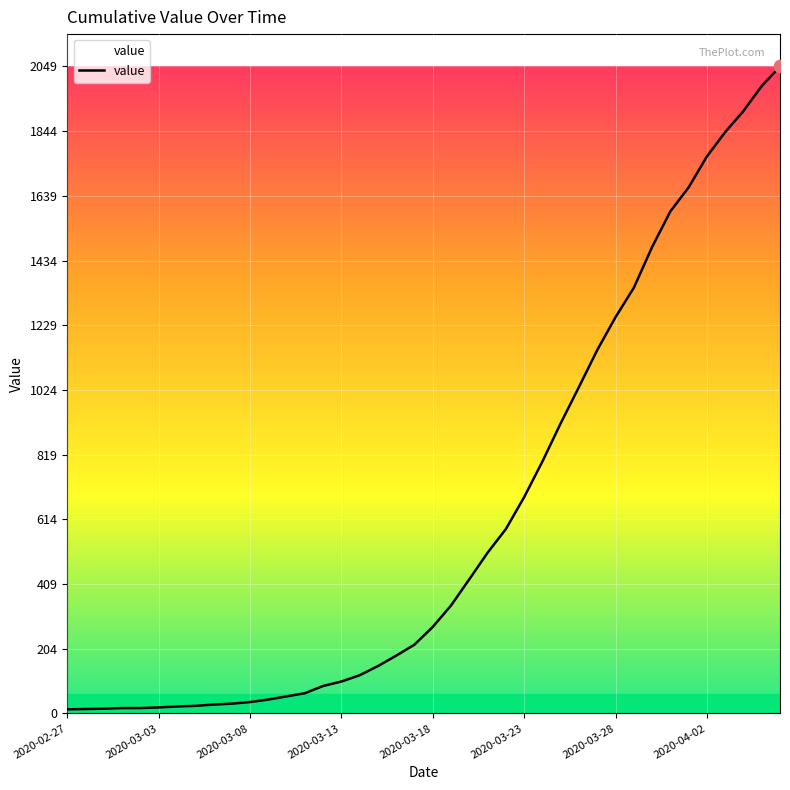

What is the greatest value displayed?

2049